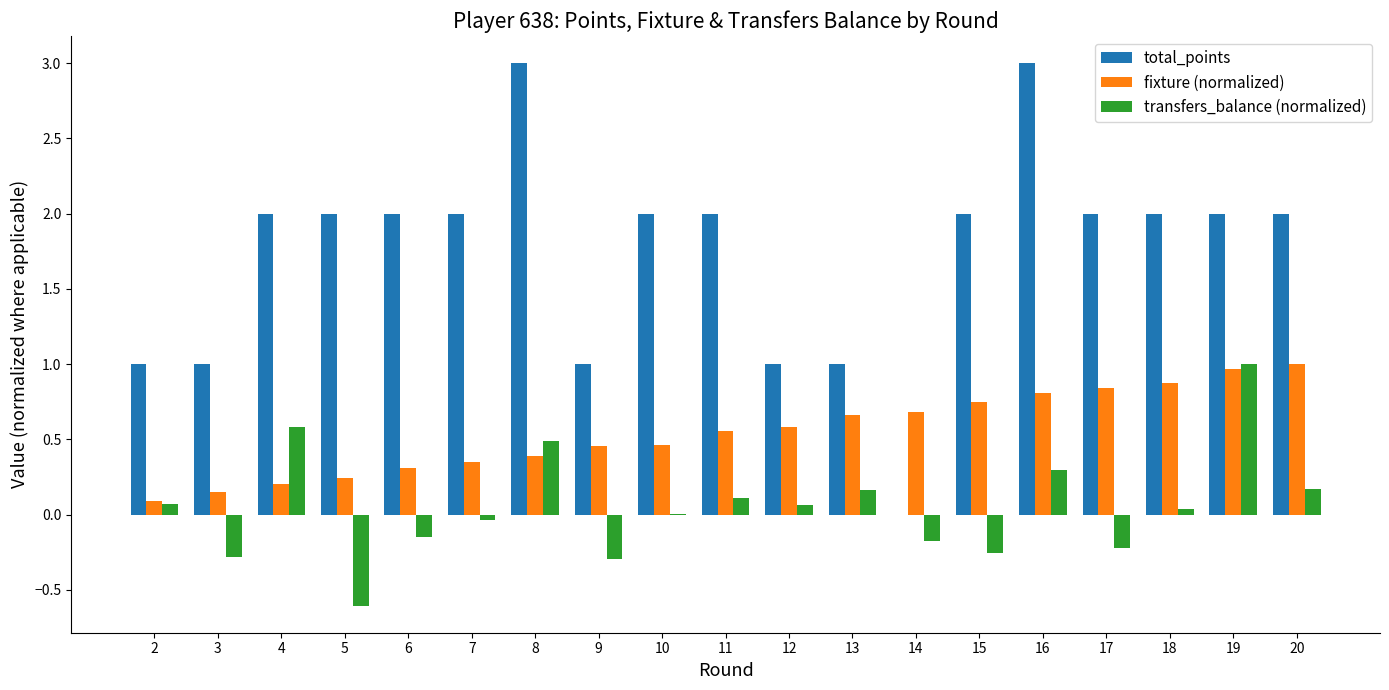

What is the highest value of the total_points series?

3.0